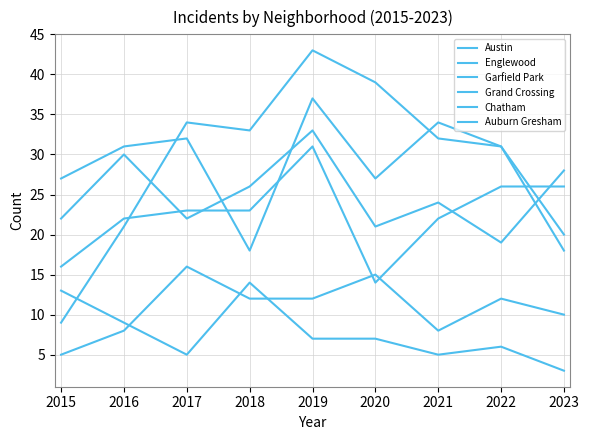

What are all the series names shown in the legend?

Austin, Englewood, Garfield Park, Grand Crossing, Chatham, Auburn Gresham